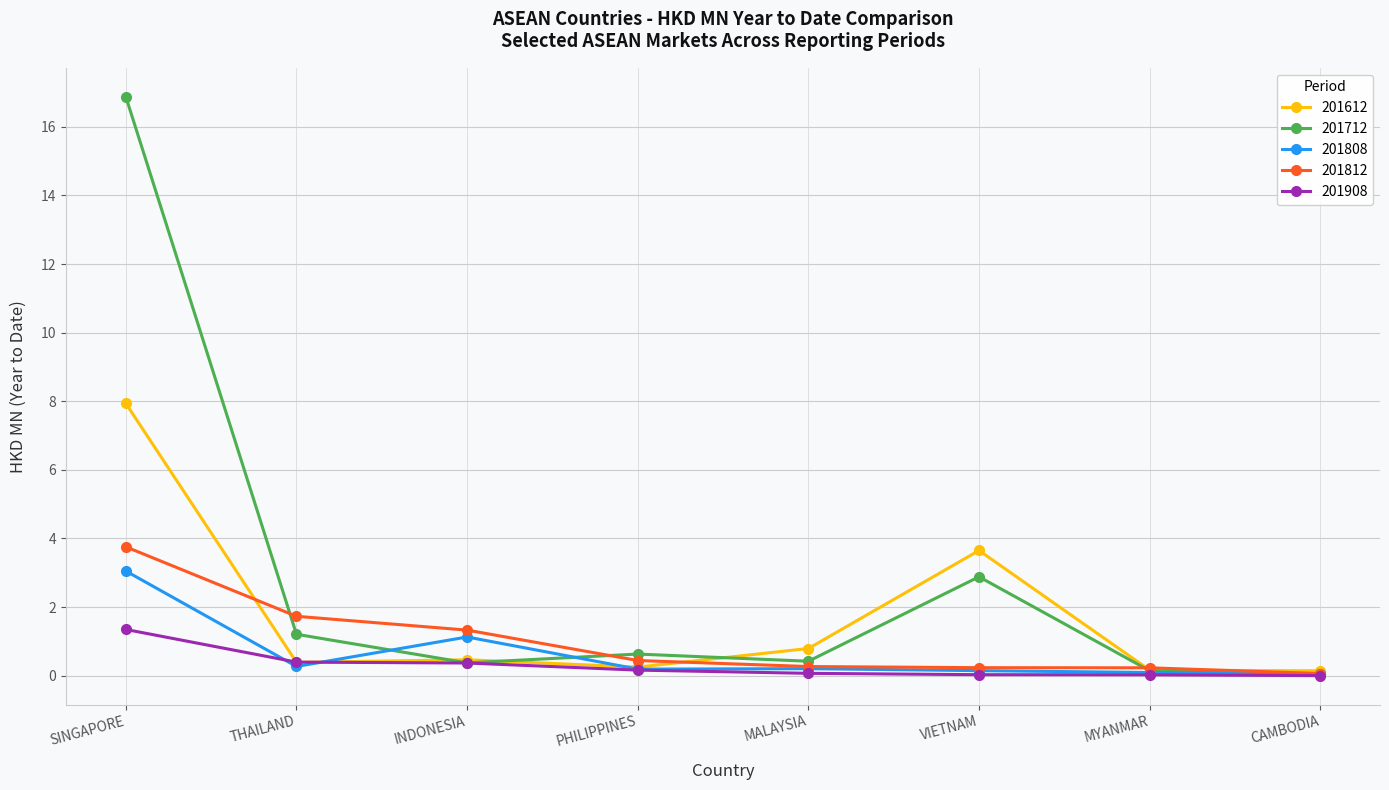

Which series has the largest range (max minus min)?

201712